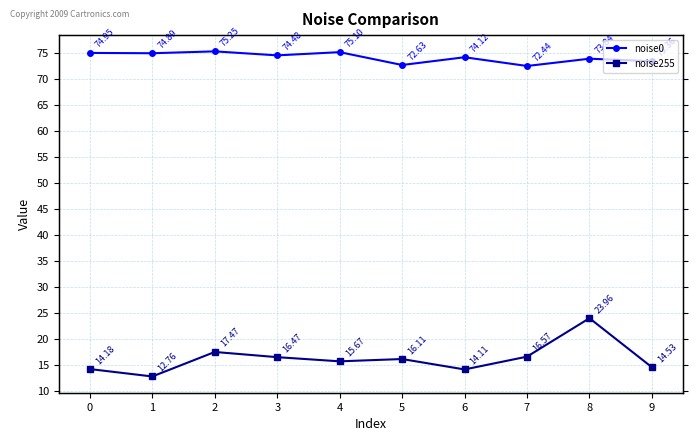

List the series in order of their overall mean, lowest first.

noise255, noise0